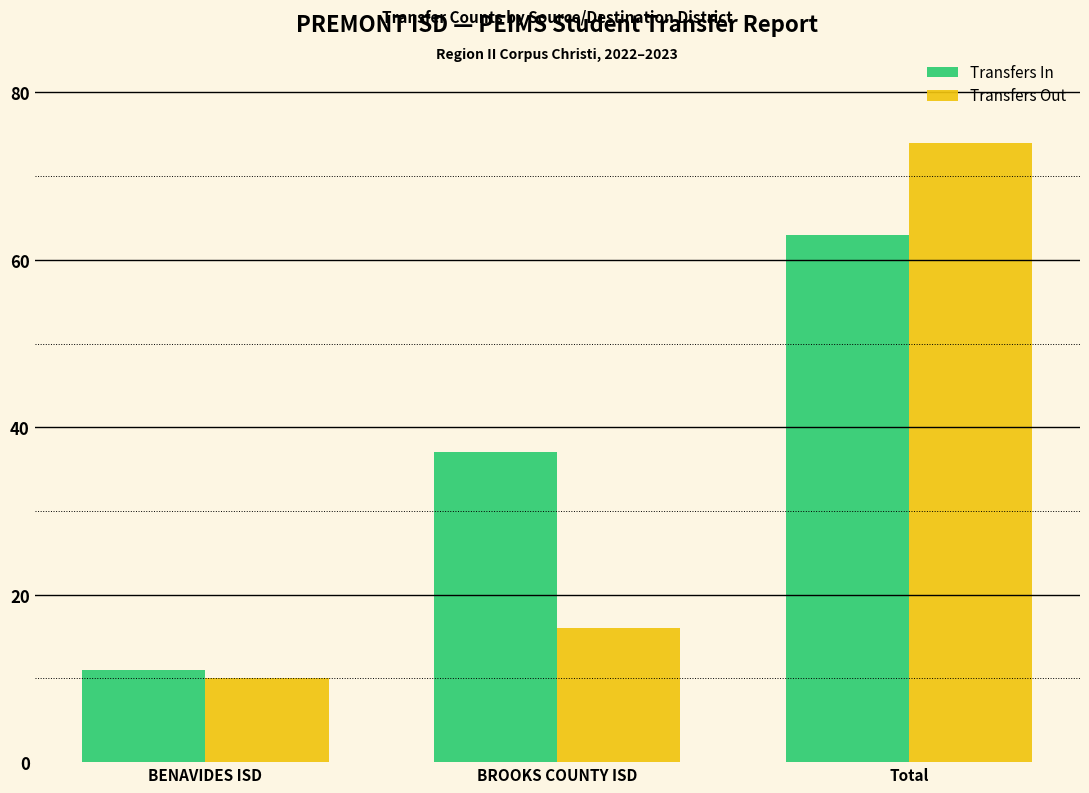

Reading right to left, list all the values displayed in this chart.

Transfers In: Total=63	BROOKS COUNTY ISD=37	BENAVIDES ISD=11
Transfers Out: Total=74	BROOKS COUNTY ISD=16	BENAVIDES ISD=10